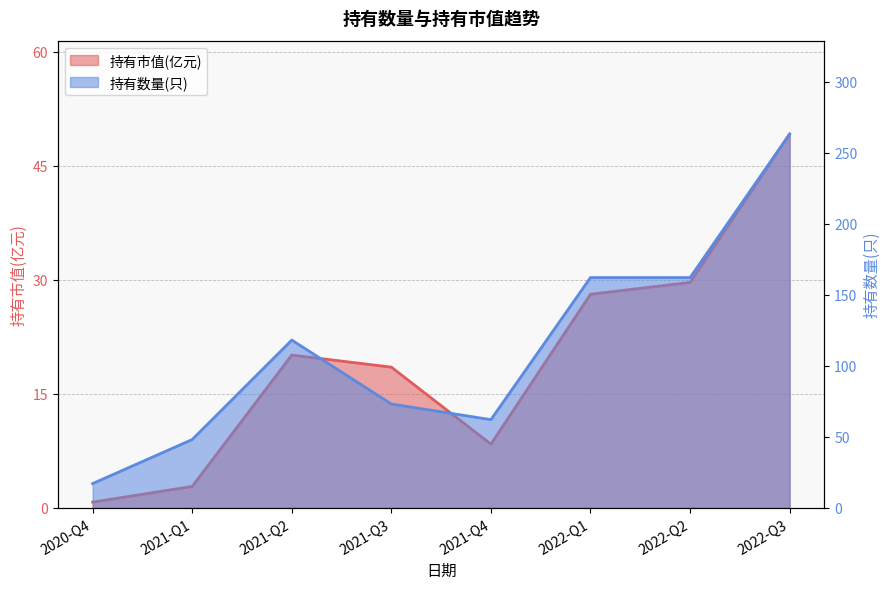

Between 2022-Q1 and 2022-Q3, which series saw the biggest shift?

持有数量(只)